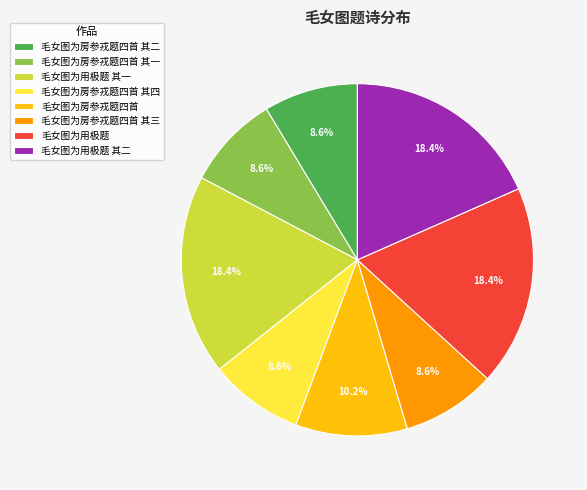

Combined, do 毛女图为房参戎题四首 其三 and 毛女图为房参戎题四首 account for over 50%?

No